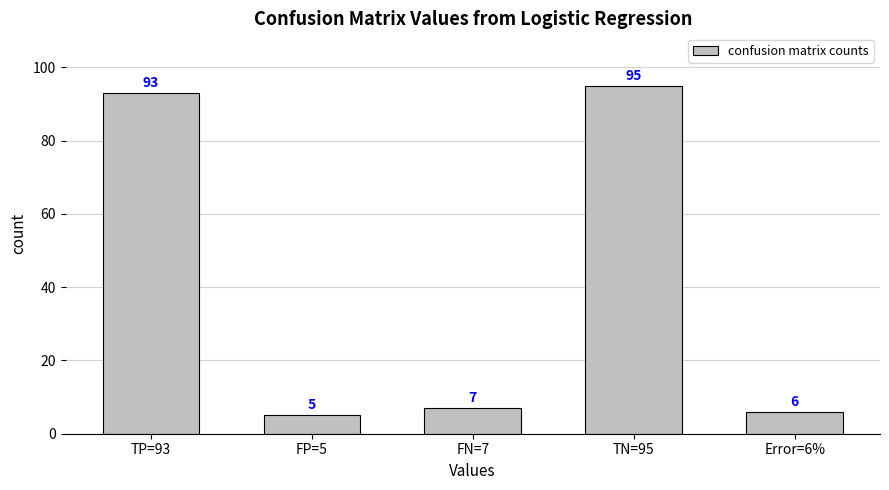

What is the sum of all values?

206